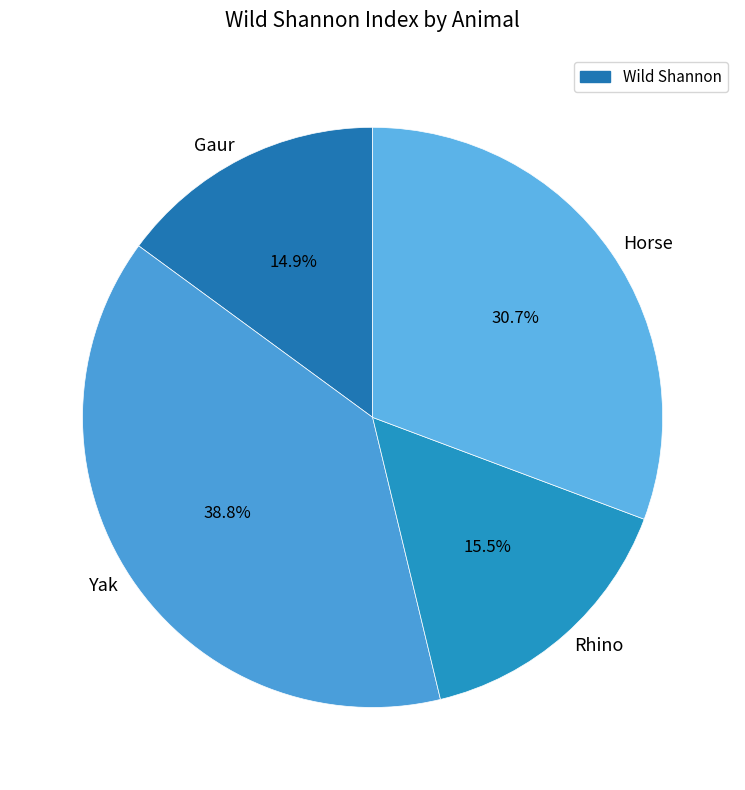

Is there a majority slice in this chart?

No